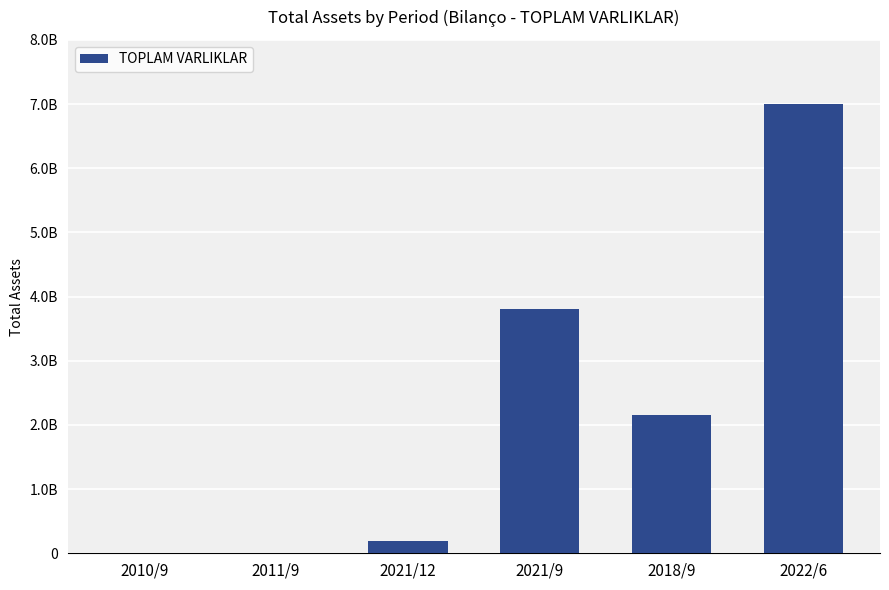

How many bars are there in total?

6